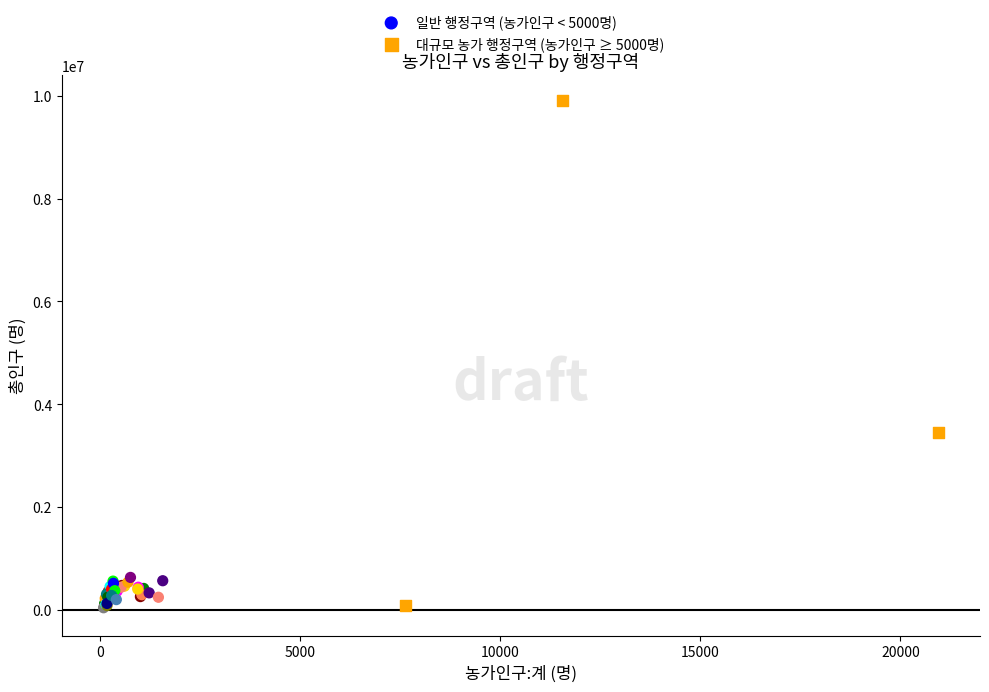

Which series has the largest Y range (max minus min)?

대규모 농가 행정구역 (농가인구 ≥ 5000명)